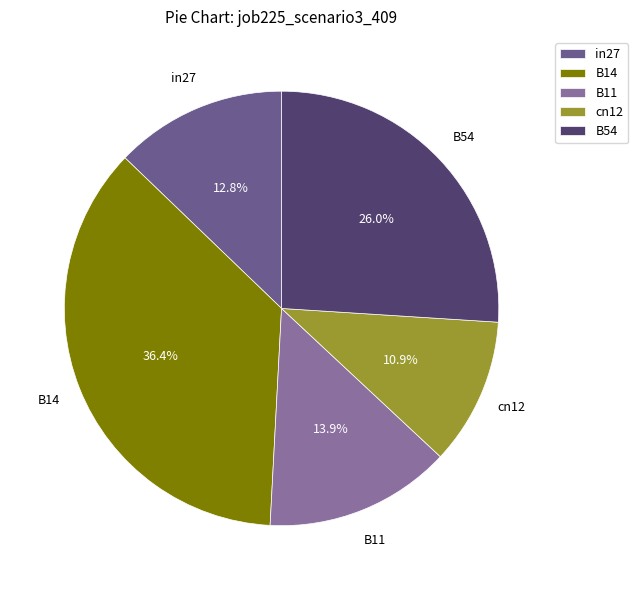

Does any single category account for the majority?

No